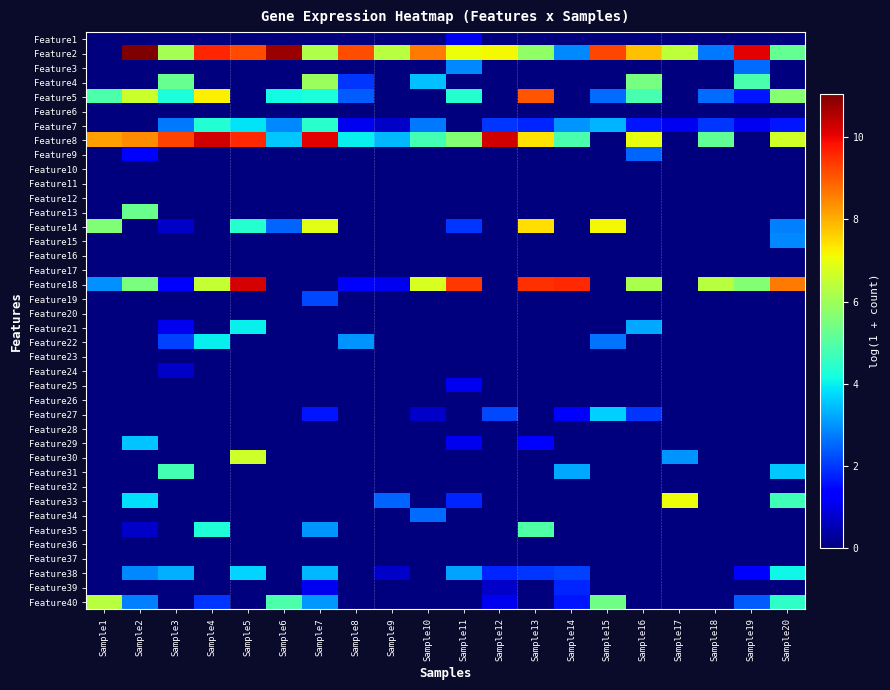

Which series has the largest range (max minus min)?

Feature2